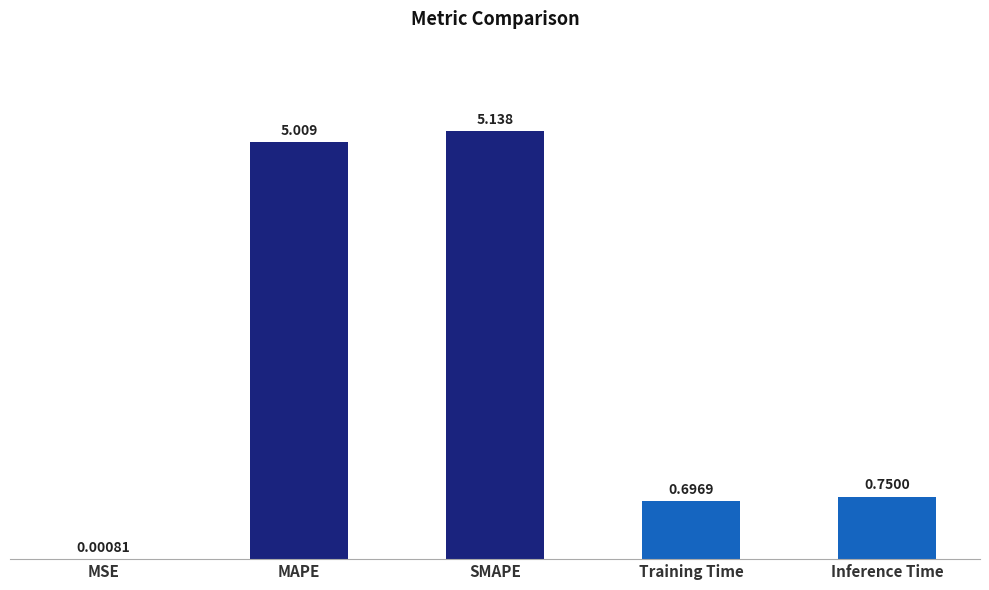

Which has a higher value, Inference Time or Training Time?

Inference Time